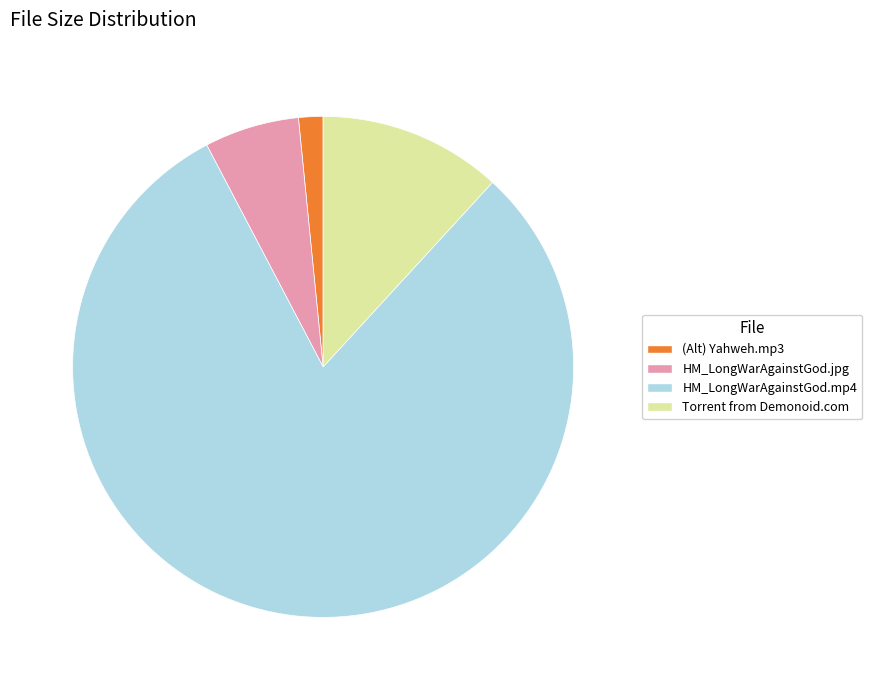

Combined, do HM_LongWarAgainstGod.mp4 and Torrent from Demonoid.com account for over 50%?

Yes